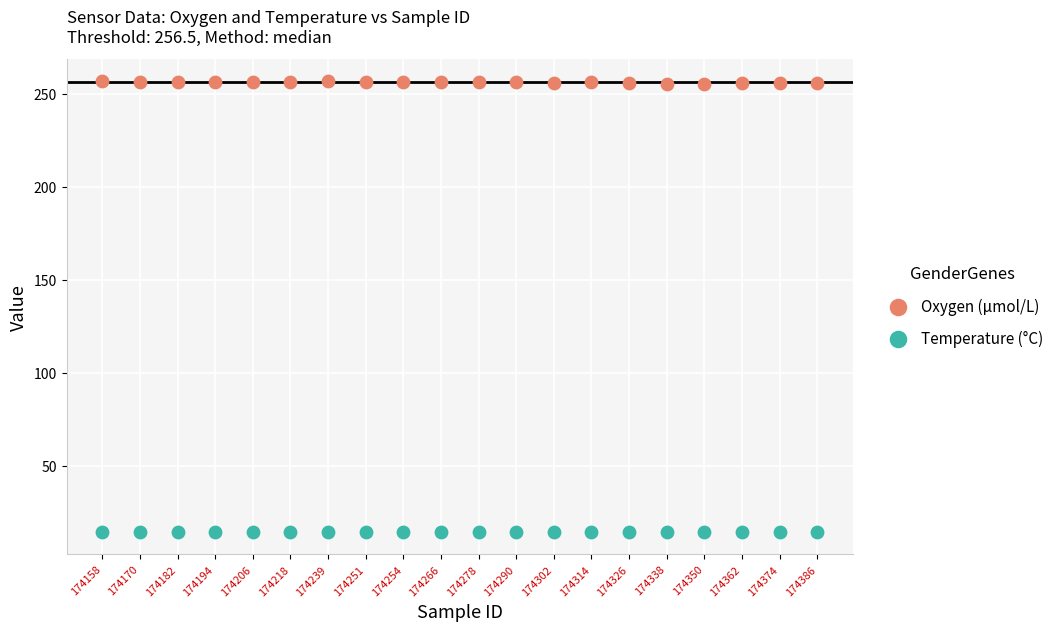

Which series contains the lowest Y value?

Temperature (°C)